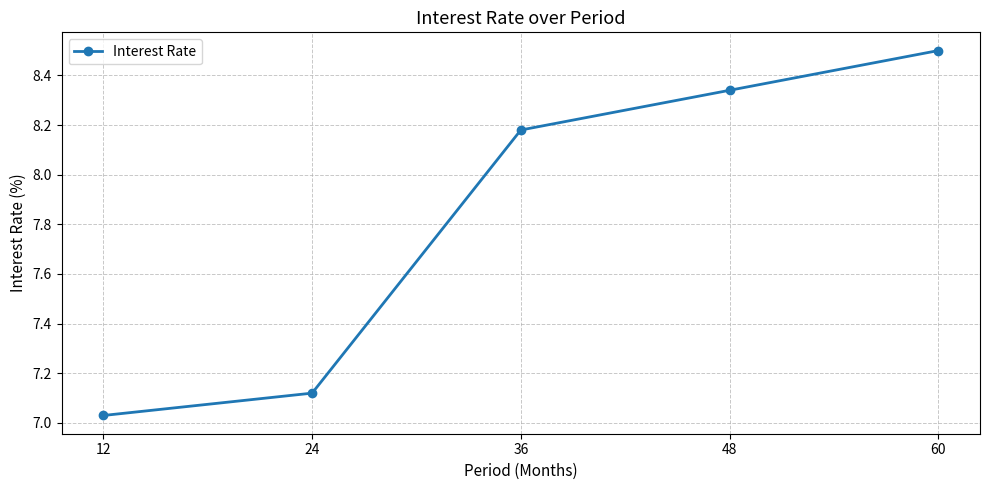

Which has a higher value, 24 or 12?

24